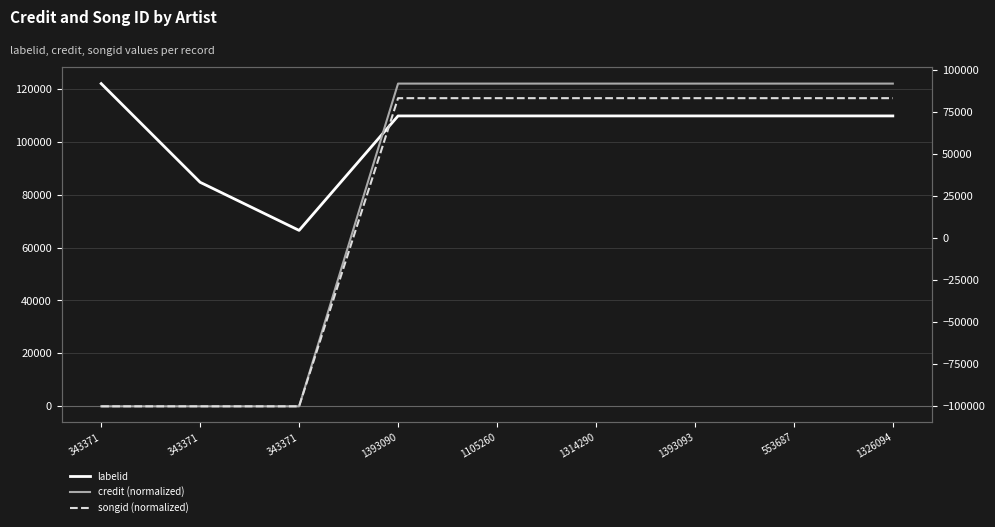

What is the average value of the songid (normalized) series?

22222.2